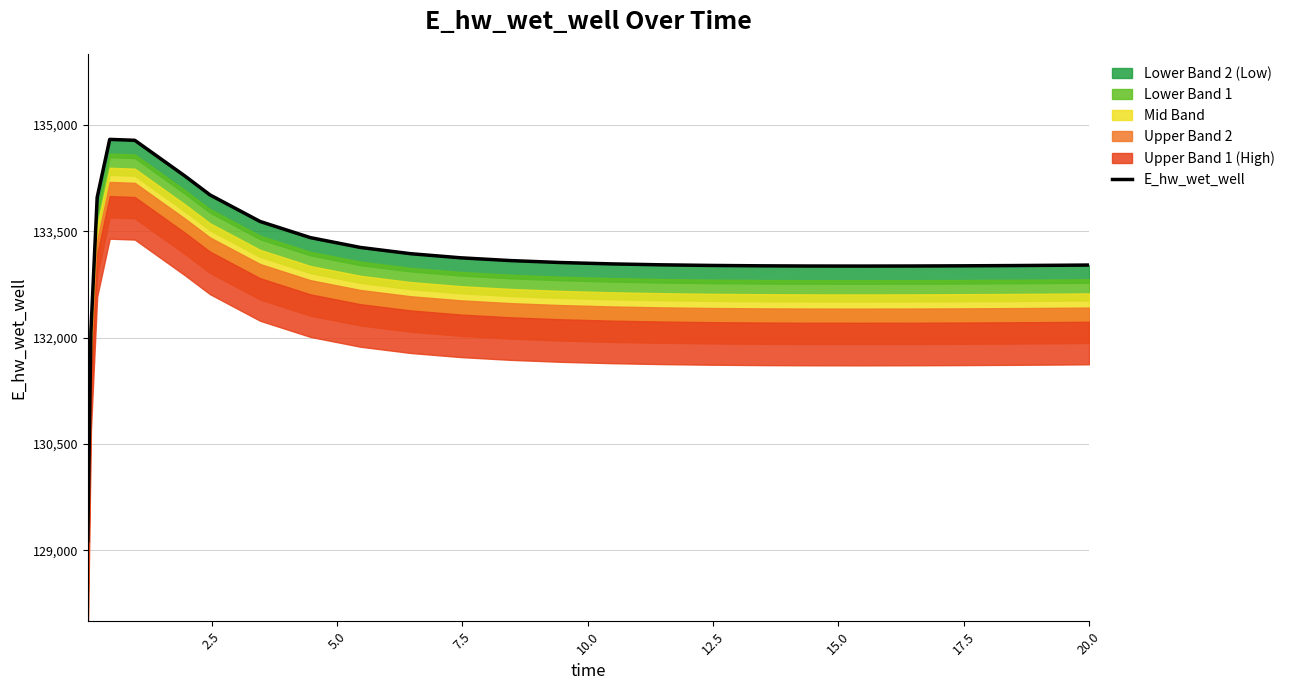

What is the smallest value displayed?

129132.8